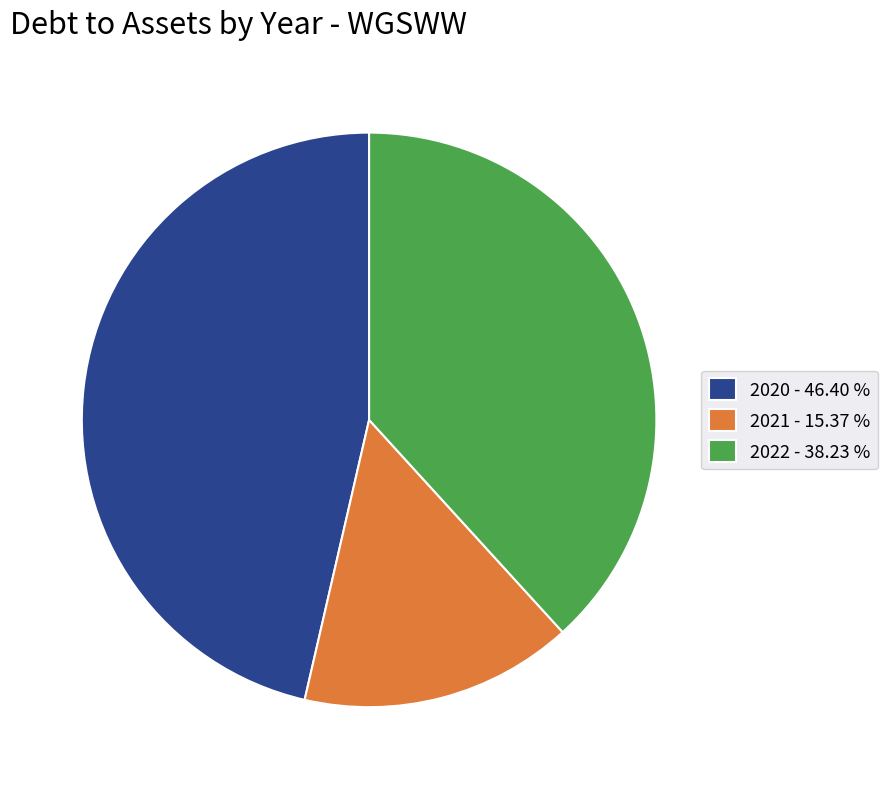

Rank the categories by value from highest to lowest.

2020 - 46.40 %, 2022 - 38.23 %, 2021 - 15.37 %